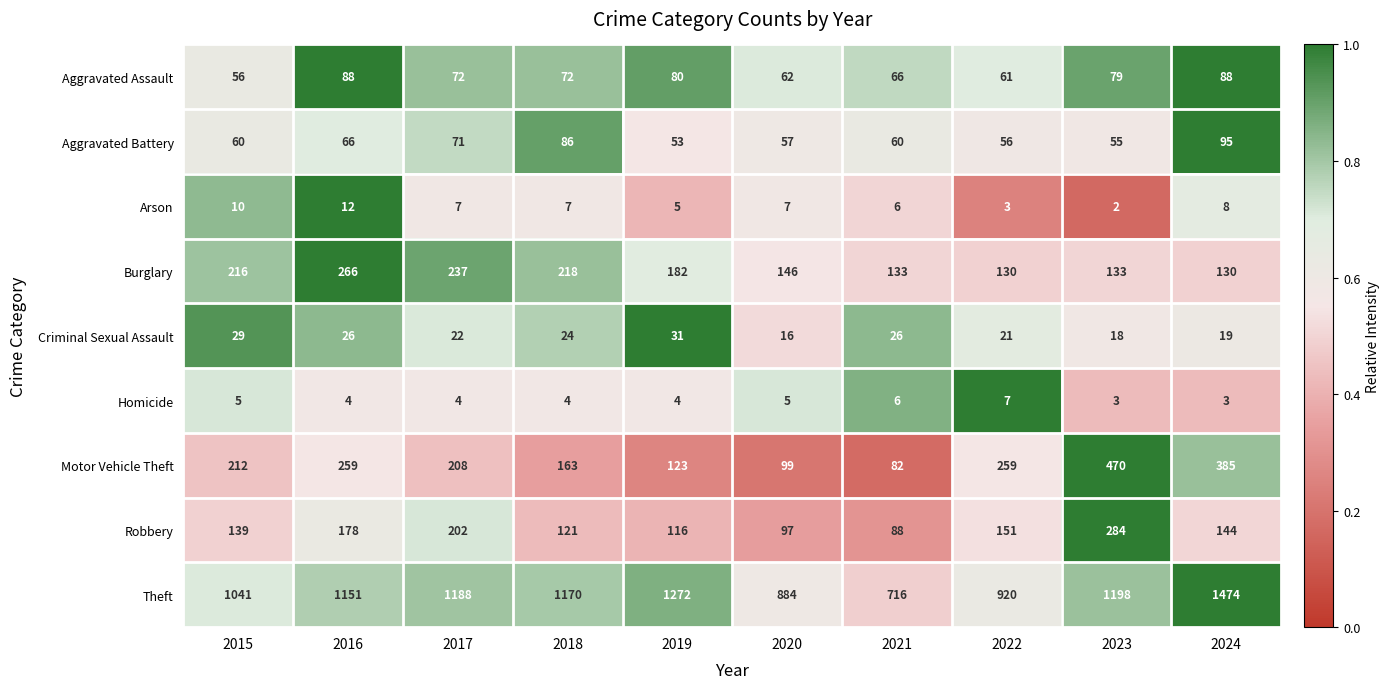

The value of Arson at 2017 is 12. True or false?

False